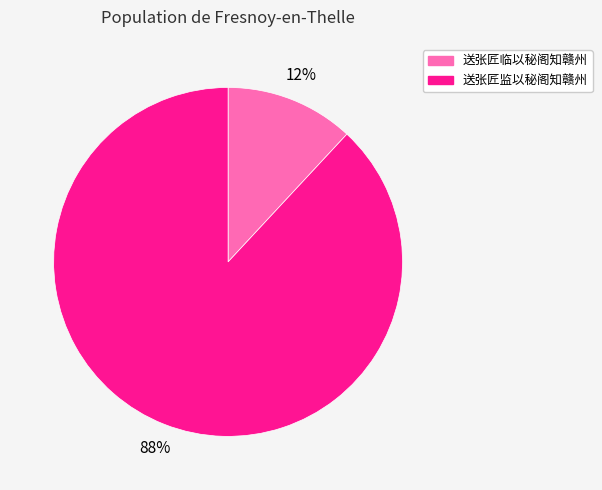

To the nearest percent, what is the average slice percentage?

50%